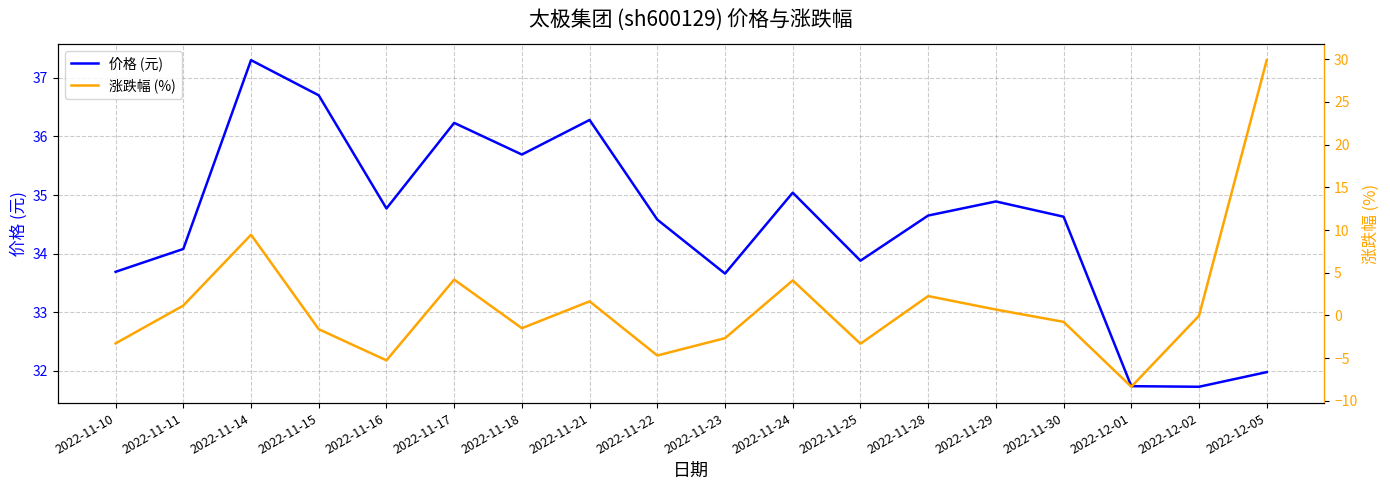

What is the label of the 11th point from the left?

2022-11-24